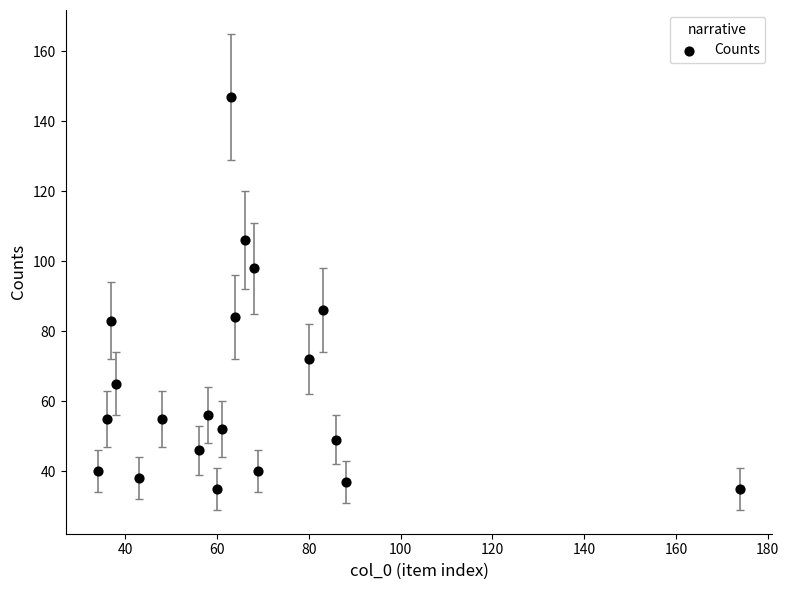

What Y value in the scatter plot is closest to 91?

86